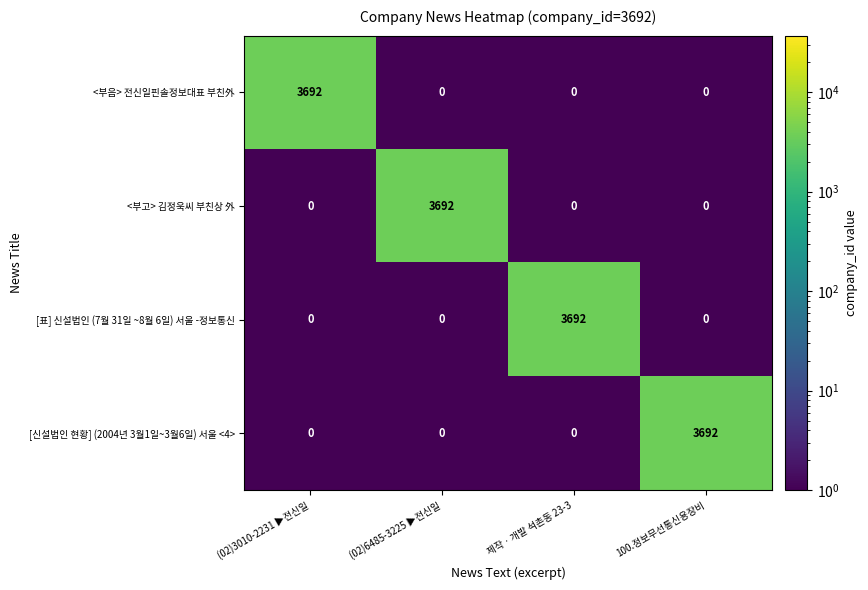

What is the sum of all <부고> 김정욱씨 부친상 外 values?

3692